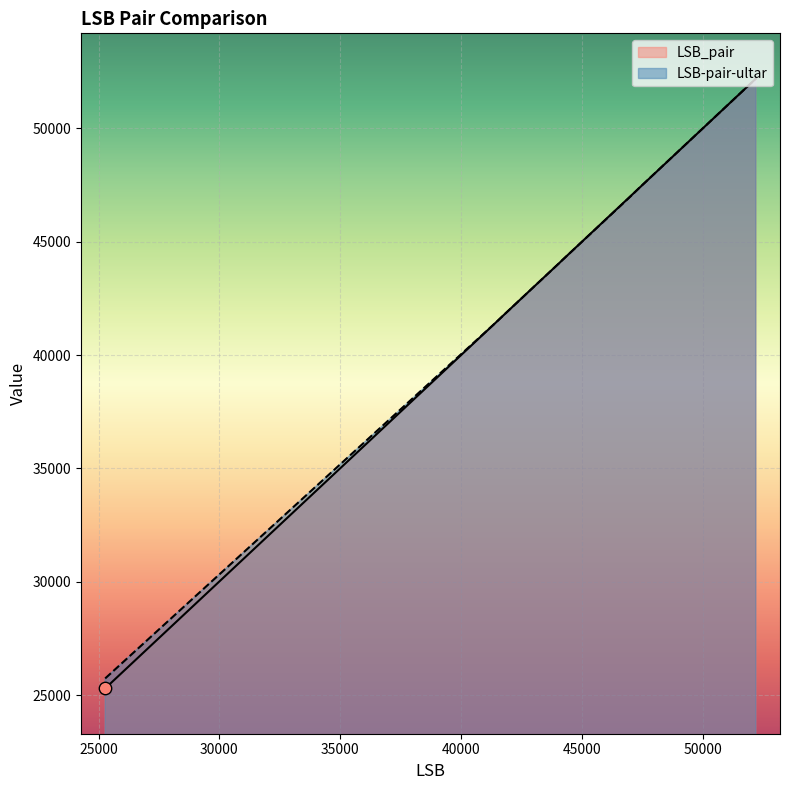

Which series has the largest Y range (max minus min)?

LSB_pair